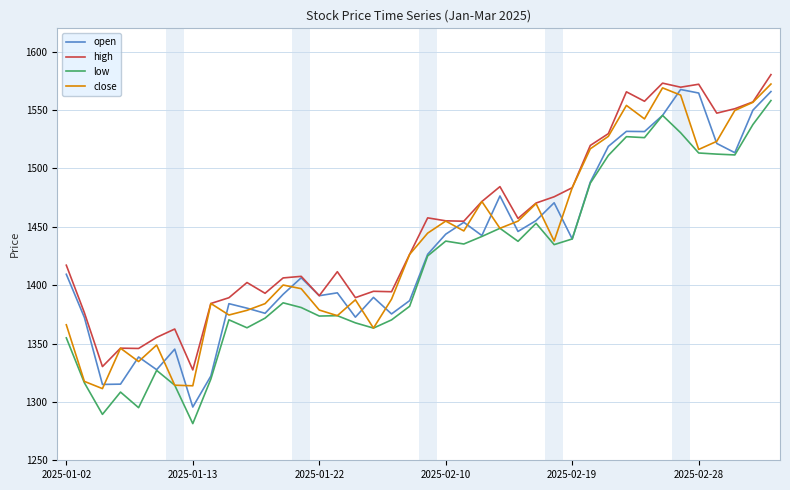

What is the smallest value displayed?

1281.4